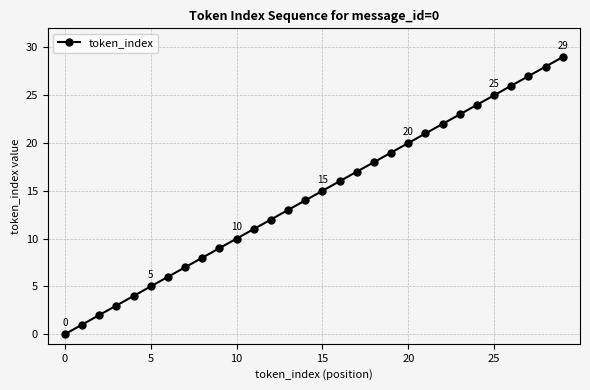

What is the difference between the maximum and minimum values?

29